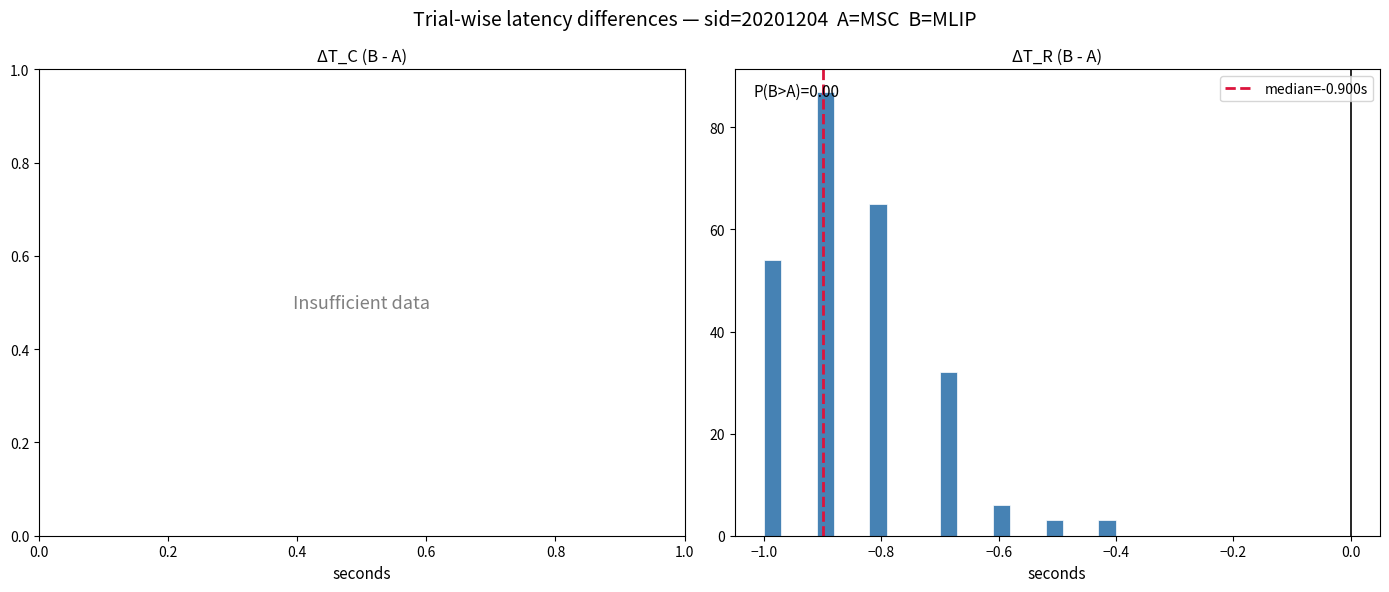

Around what value on the x-axis is the tallest bar? Give the approximate position of its centre, as read against the axis.

-0.90